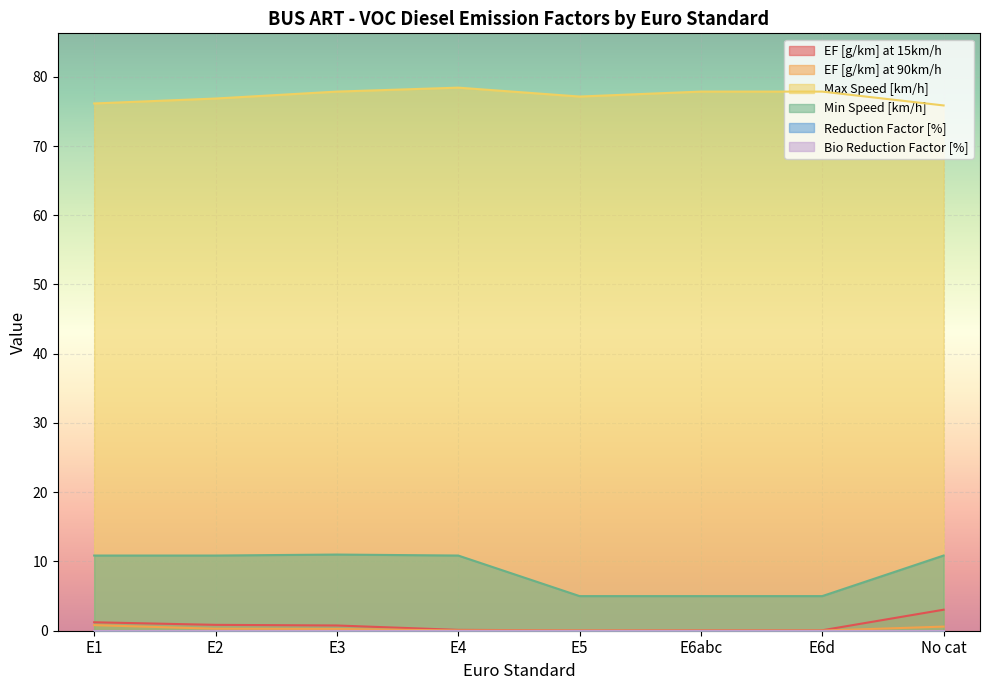

What is the difference between the Min Speed [km/h] values at E2 and E6d?

5.9